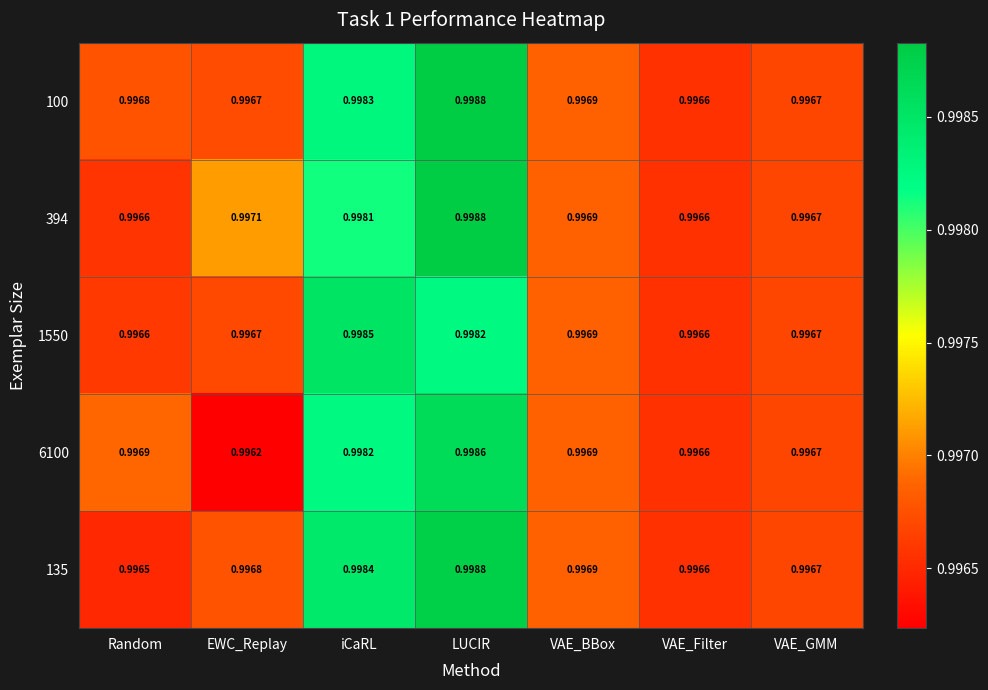

Is the value of 6100 at VAE_BBox greater than the value of 100 at EWC_Replay?

Yes